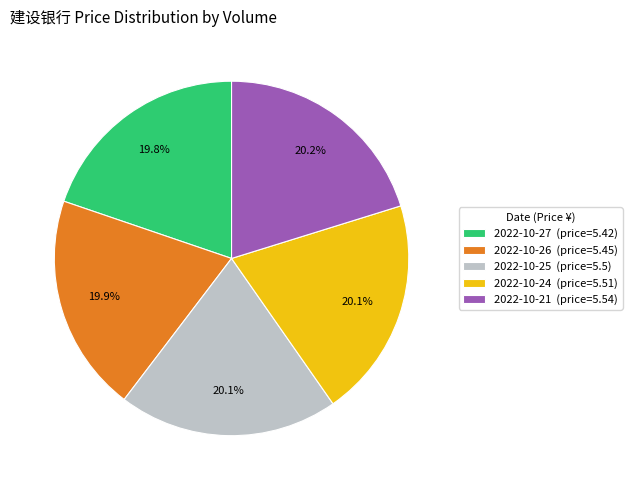

Approximately how many times larger is the value at 2022-10-25 (price=5.5) compared to 2022-10-24 (price=5.51)?

1.0